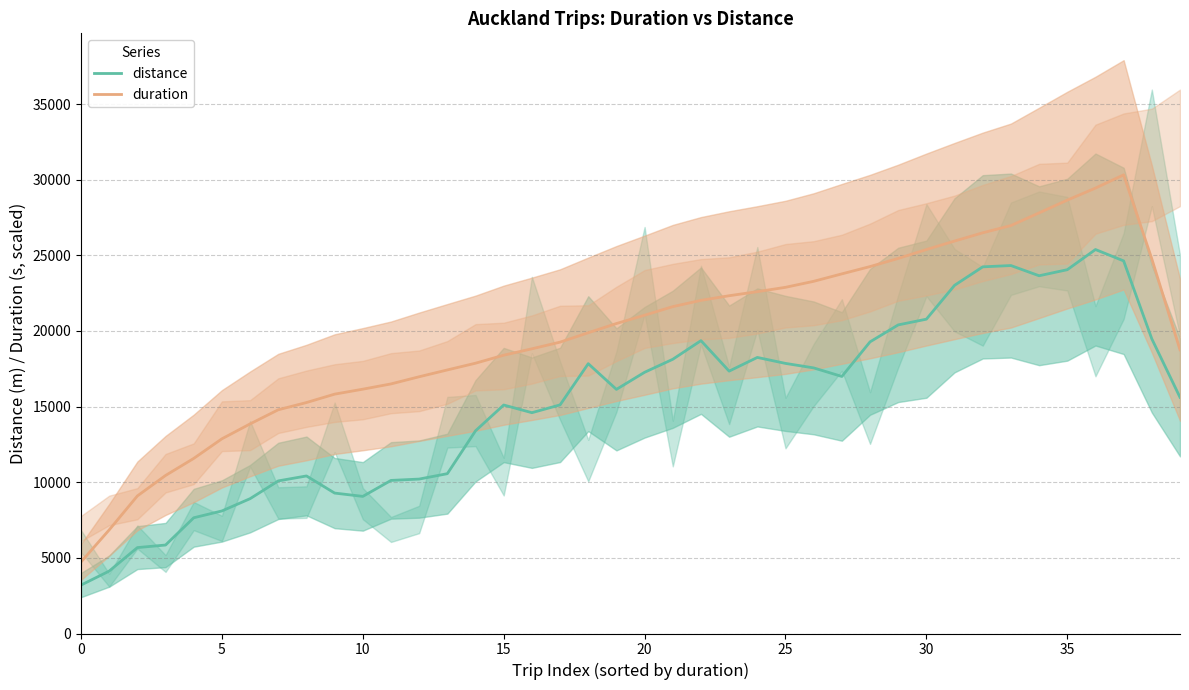

Is it true that distance equals 11119.2 at 20?

False